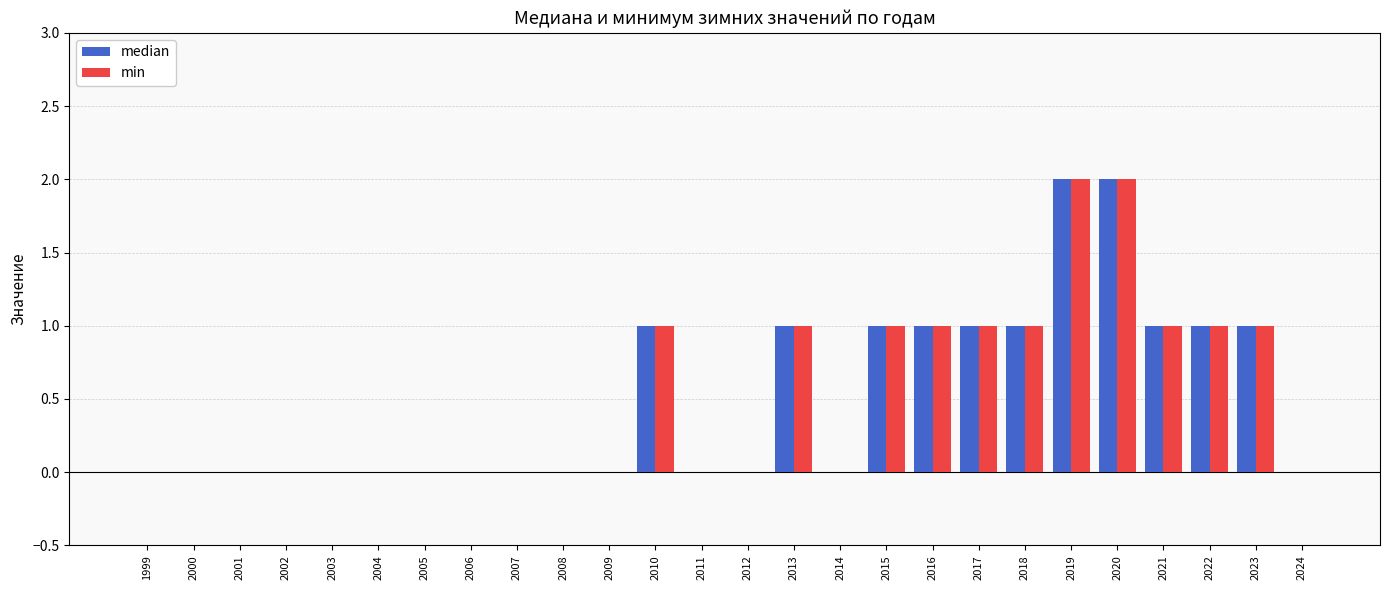

How many median values are between 0 and 1?

24